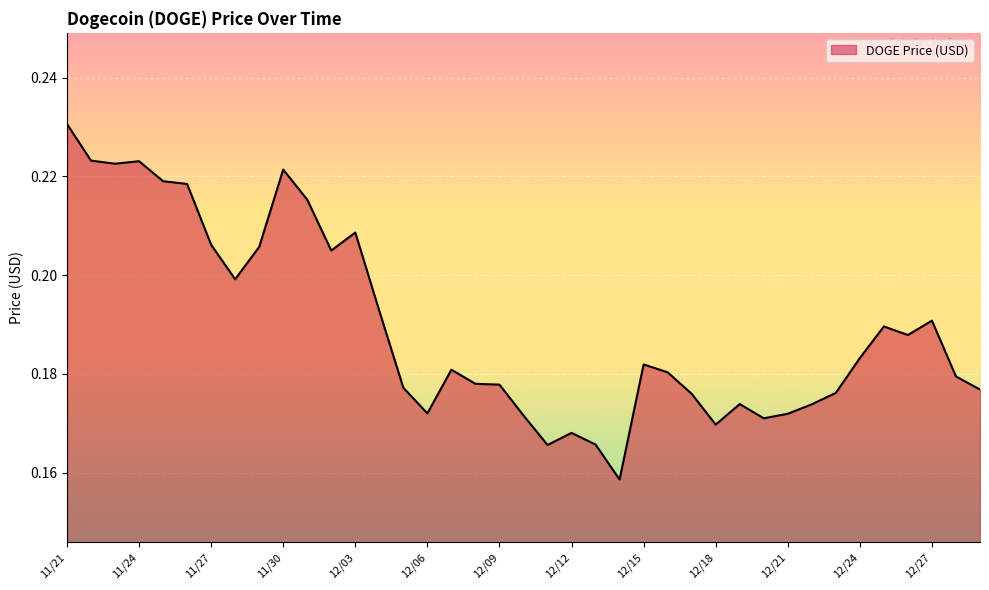

Rank the categories by value from lowest to highest.

12/14, 12/11, 12/13, 12/12, 12/18, 12/20, 12/10, 12/21, 12/06, 12/22, 12/19, 12/17, 12/23, 12/29, 12/05, 12/09, 12/08, 12/28, 12/16, 12/07, 12/15, 12/24, 12/26, 12/25, 12/27, 12/04, 11/28, 12/02, 11/29, 11/27, 12/03, 12/01, 11/26, 11/25, 11/30, 11/23, 11/24, 11/22, 11/21